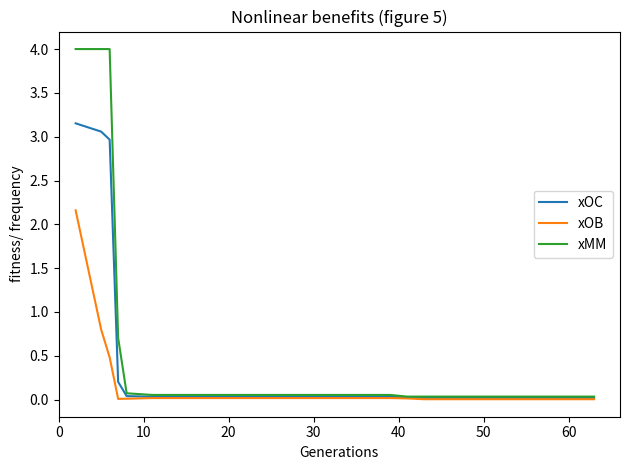

What are all the series names shown in the legend?

xOC, xOB, xMM